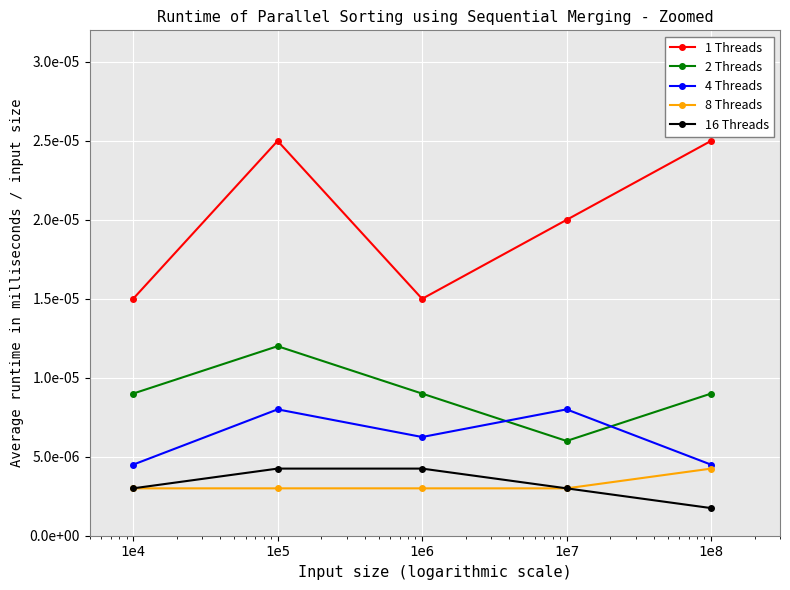

How many interior local valleys does the 1 Threads series have?

1